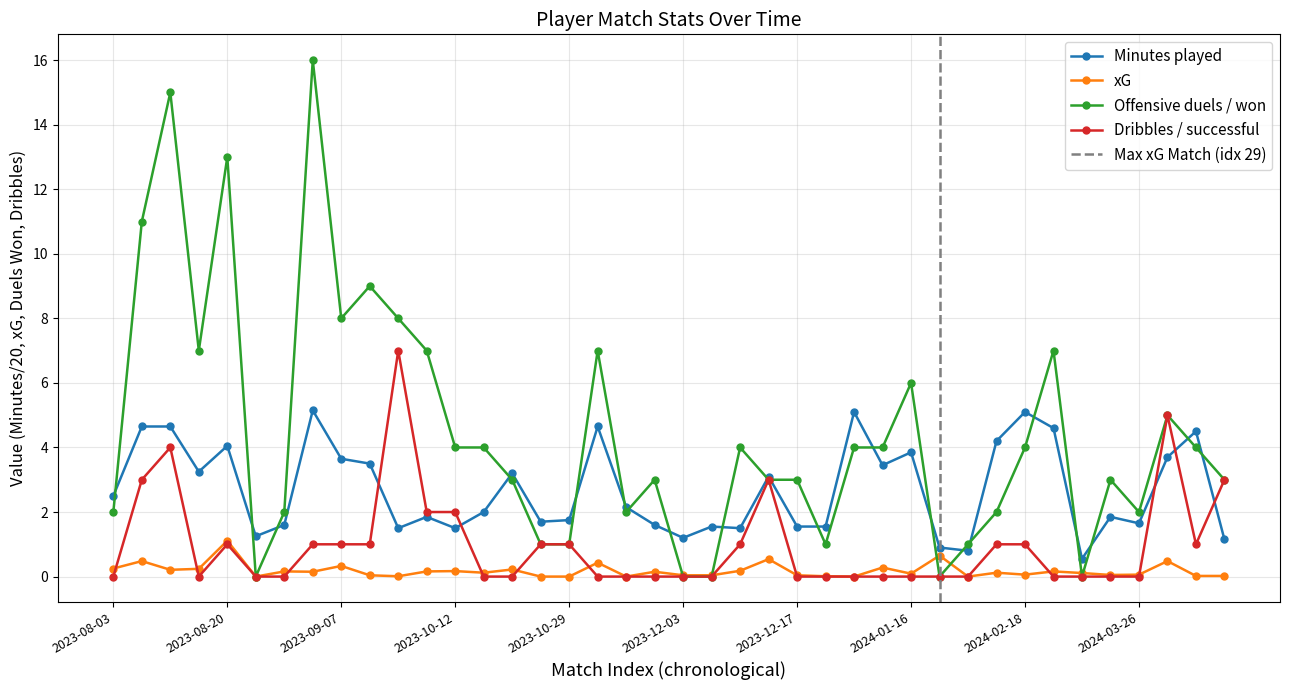

Reading left to right, transcribe all the data shown in this chart.

Minutes played: 2.5	4.7	4.7	3.2	4.0	1.2	1.6	5.2	3.6	3.5	1.5	1.9	1.5	2.0	3.2	1.7	1.8	4.7	2.1	1.6	1.2	1.6	1.5	3.1	1.6	1.6	5.1	3.5	3.9	0.9	0.8	4.2	5.1	4.6	0.6	1.9	1.6	3.7	4.5	1.1
xG: 0.2	0.5	0.2	0.2	1.1	0.0	0.2	0.1	0.3	0.0	0.0	0.2	0.2	0.1	0.2	0.0	0.0	0.4	0.0	0.1	0.0	0.0	0.2	0.5	0.0	0.0	0.0	0.3	0.1	0.7	0.0	0.1	0.1	0.2	0.1	0.1	0.1	0.5	0.0	0.0
Offensive duels / won: 2.0	11.0	15.0	7.0	13.0	0.0	2.0	16.0	8.0	9.0	8.0	7.0	4.0	4.0	3.0	1.0	1.0	7.0	2.0	3.0	0.0	0.0	4.0	3.0	3.0	1.0	4.0	4.0	6.0	0.0	1.0	2.0	4.0	7.0	0.0	3.0	2.0	5.0	4.0	3.0
Dribbles / successful: 0.0	3.0	4.0	0.0	1.0	0.0	0.0	1.0	1.0	1.0	7.0	2.0	2.0	0.0	0.0	1.0	1.0	0.0	0.0	0.0	0.0	0.0	1.0	3.0	0.0	0.0	0.0	0.0	0.0	0.0	0.0	1.0	1.0	0.0	0.0	0.0	0.0	5.0	1.0	3.0